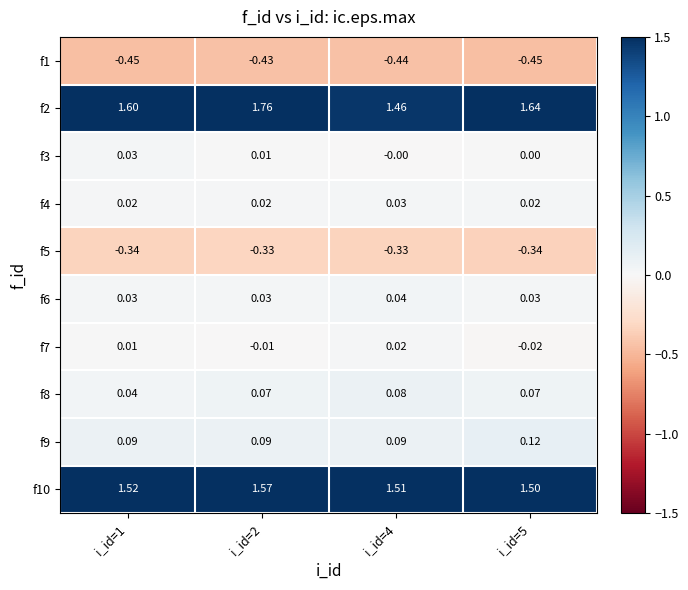

Which series has the widest spread of values?

f2